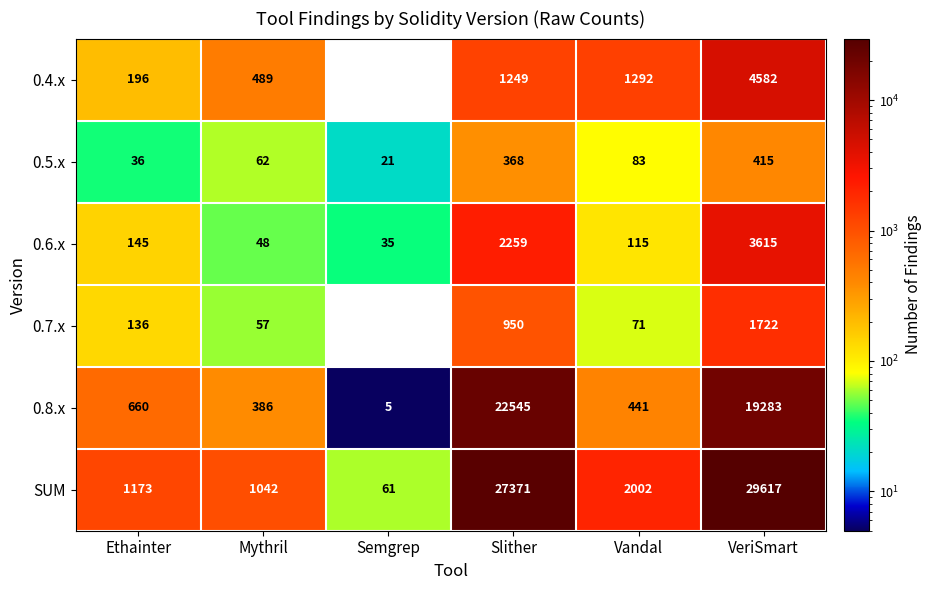

True or false: 0.4.x has a value of 250 at Mythril.

False